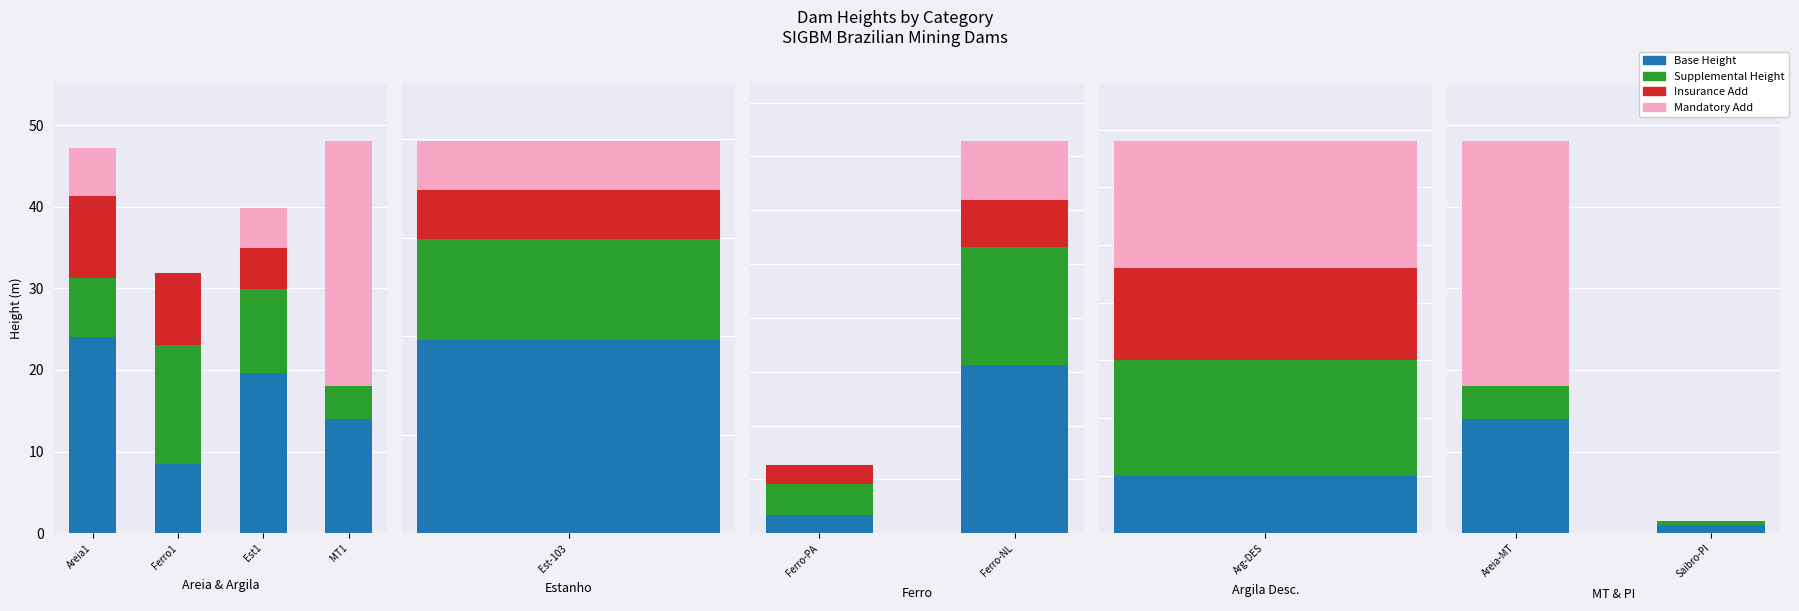

Which series has the widest spread of values?

Mandatory Add